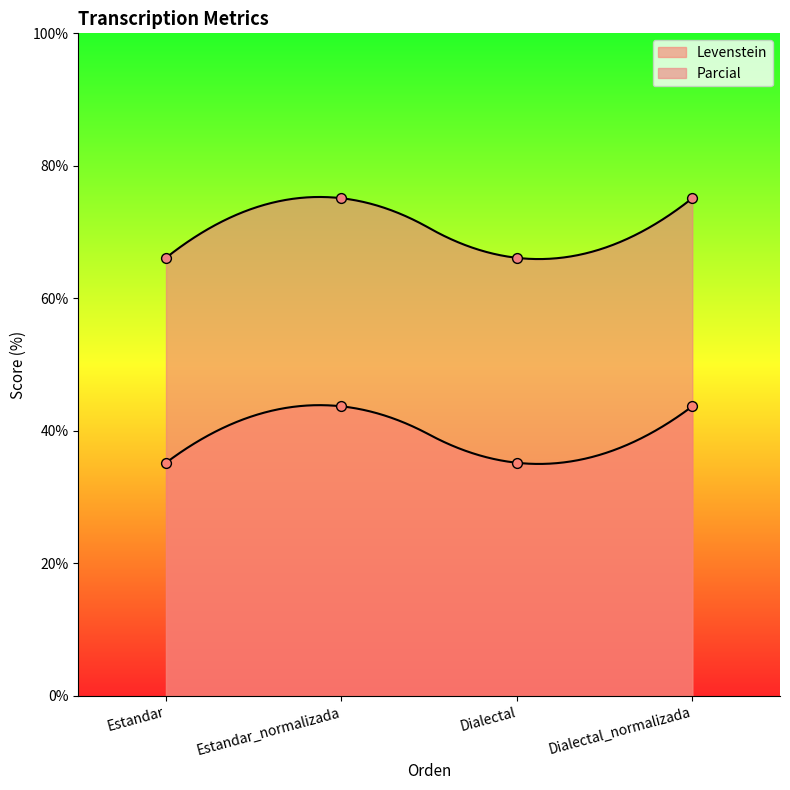

What are all the series names shown in the legend?

Levenstein, Parcial